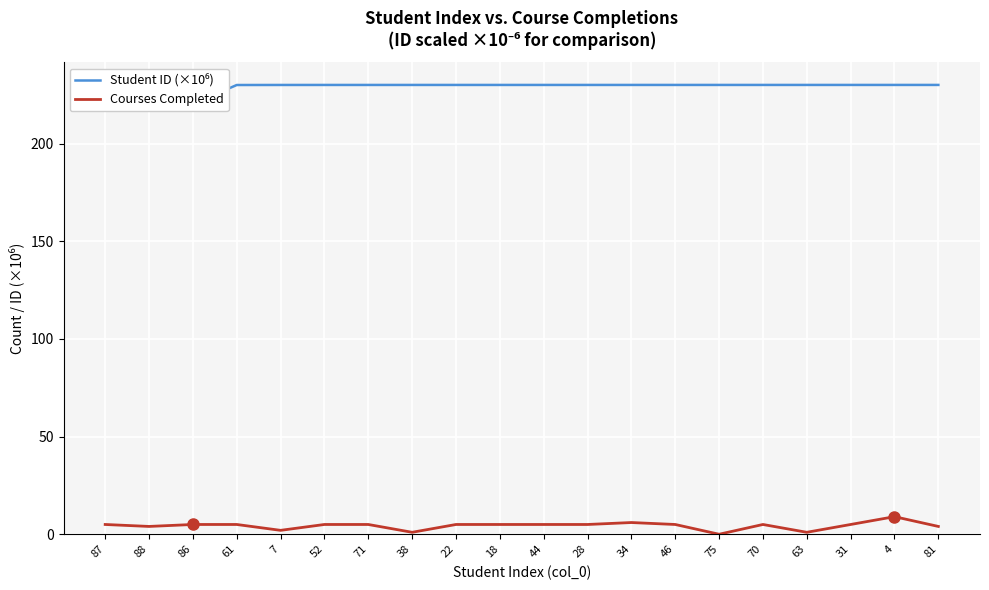

Which label corresponds to the largest value in the chart?

81